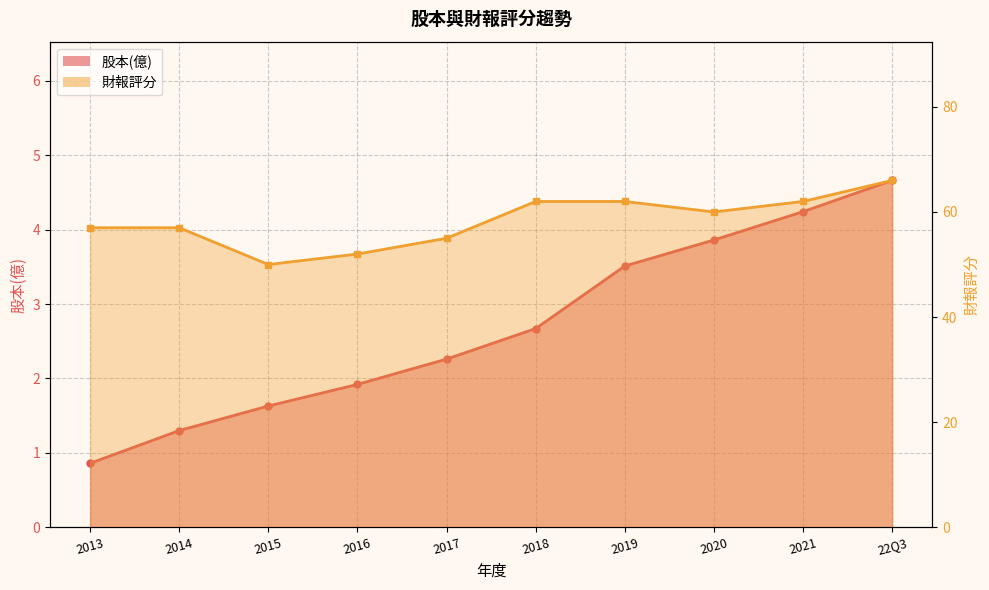

What is the minimum value shown in the chart?

0.9